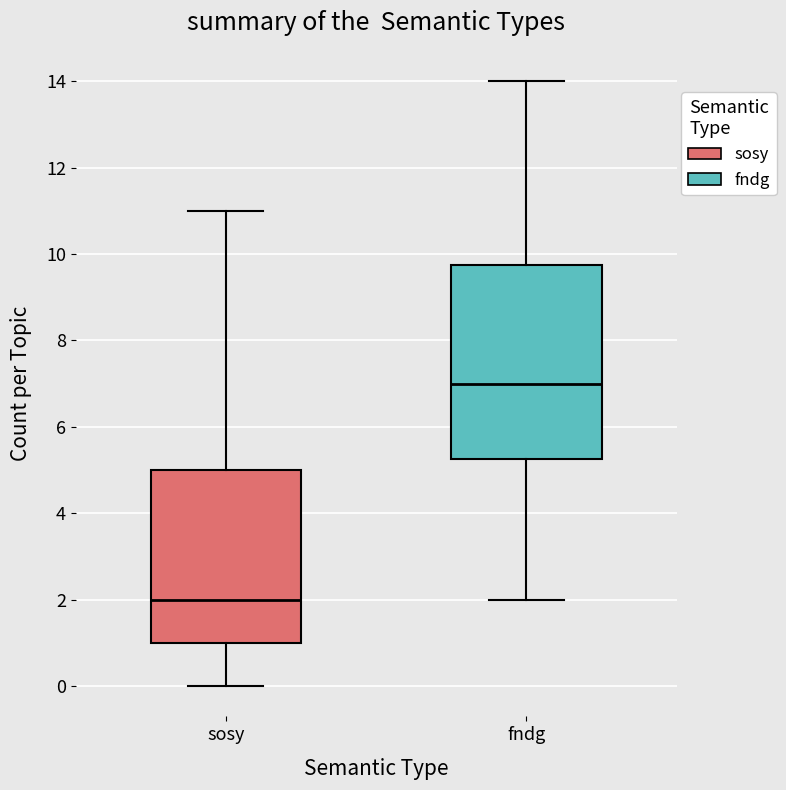

Reading left to right, transcribe this box plot: for each box, give where its median line is, the range the box spans, and where its two whiskers end, as read against the y-axis. The values are not printed on the chart, so give them approximately, as read against the axis.

sosy: median 2.0, box 1.0 to 5.0, whiskers 0.0 to 11.0
fndg: median 7.0, box 5.2 to 9.8, whiskers 2.0 to 14.0